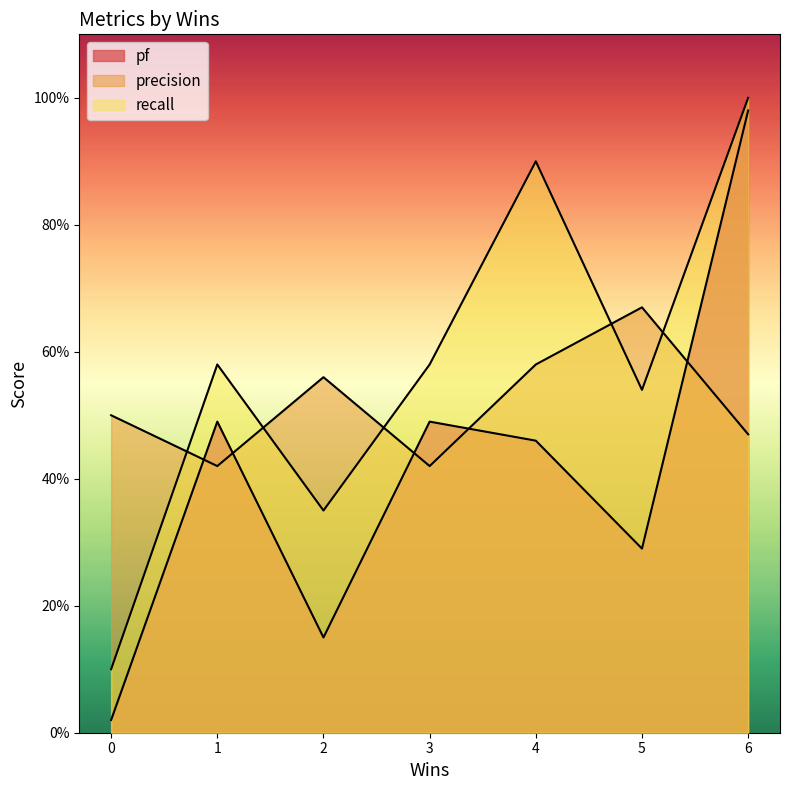

How many lines are shown in the chart?

3